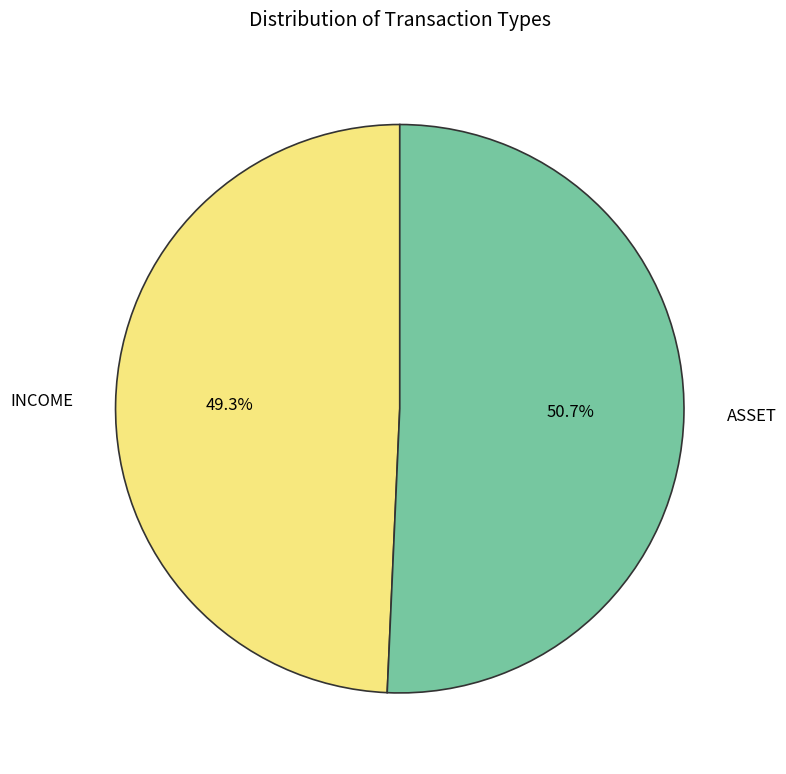

What is the smallest slice in the pie chart?

INCOME